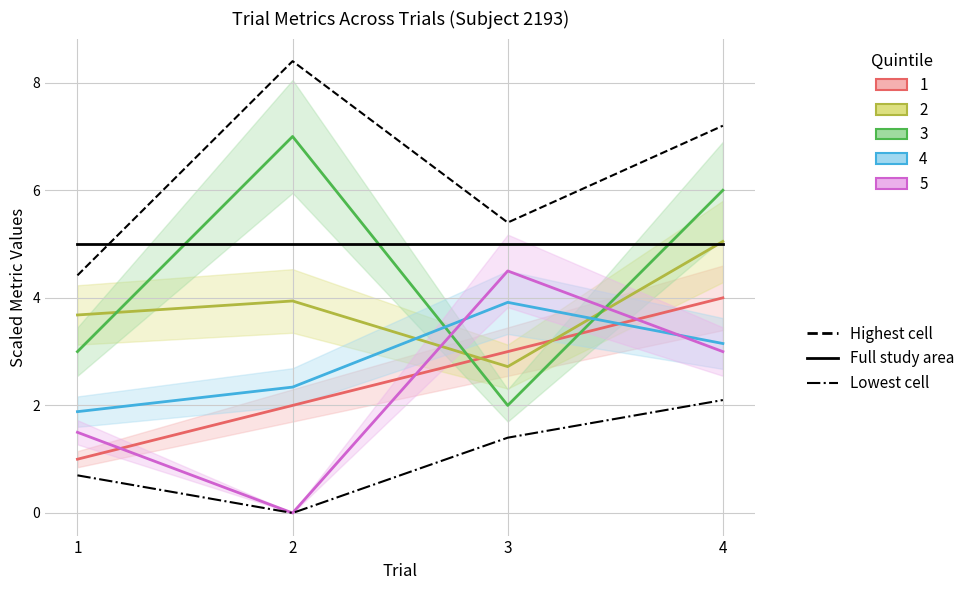

What is the spread (max minus min) of values at 3?

4.0